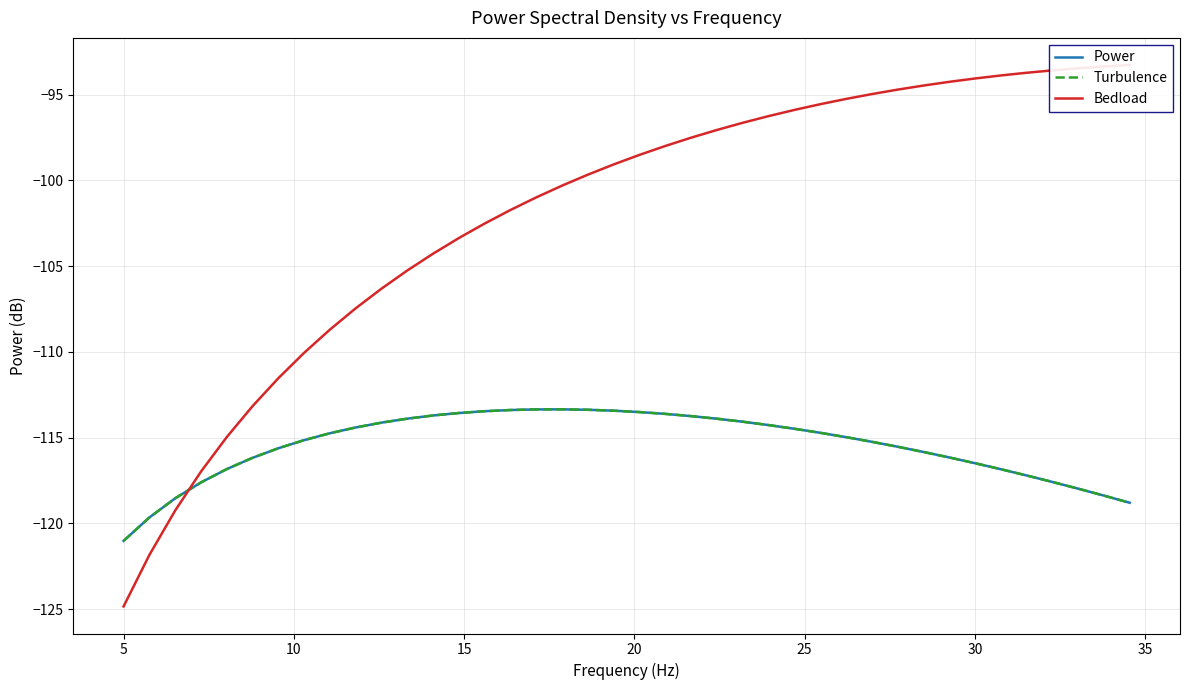

Is this an area chart (filled region under the line)?

No